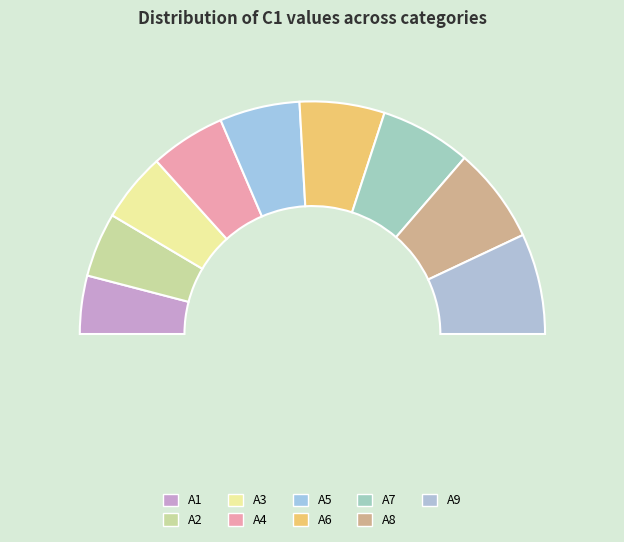

Rank the categories by value from highest to lowest.

A9, A8, A7, A6, A5, A4, A3, A2, A1